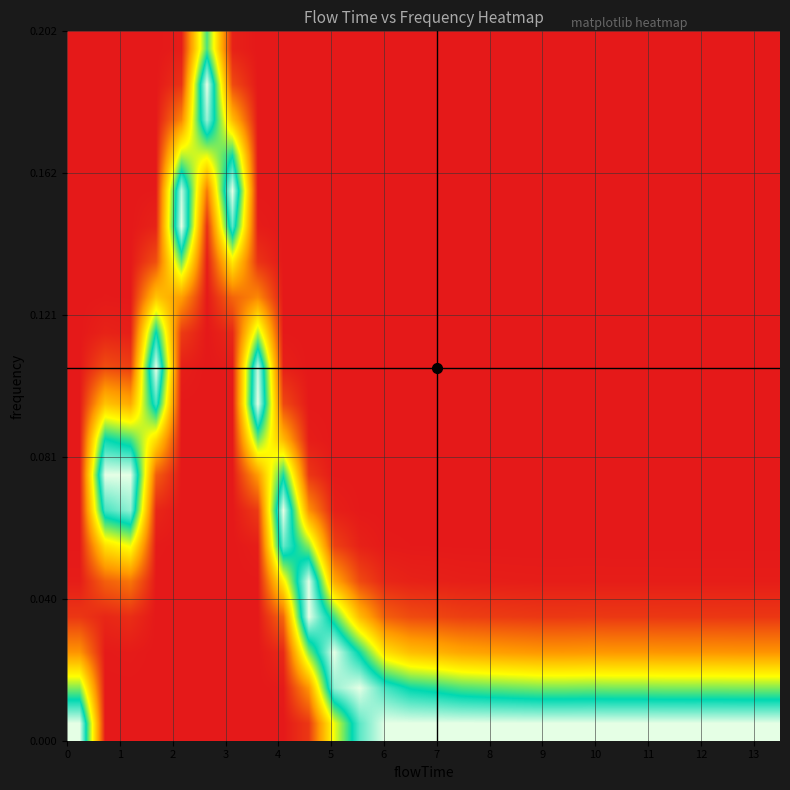

At how many categories does at least one series exceed 0?

28